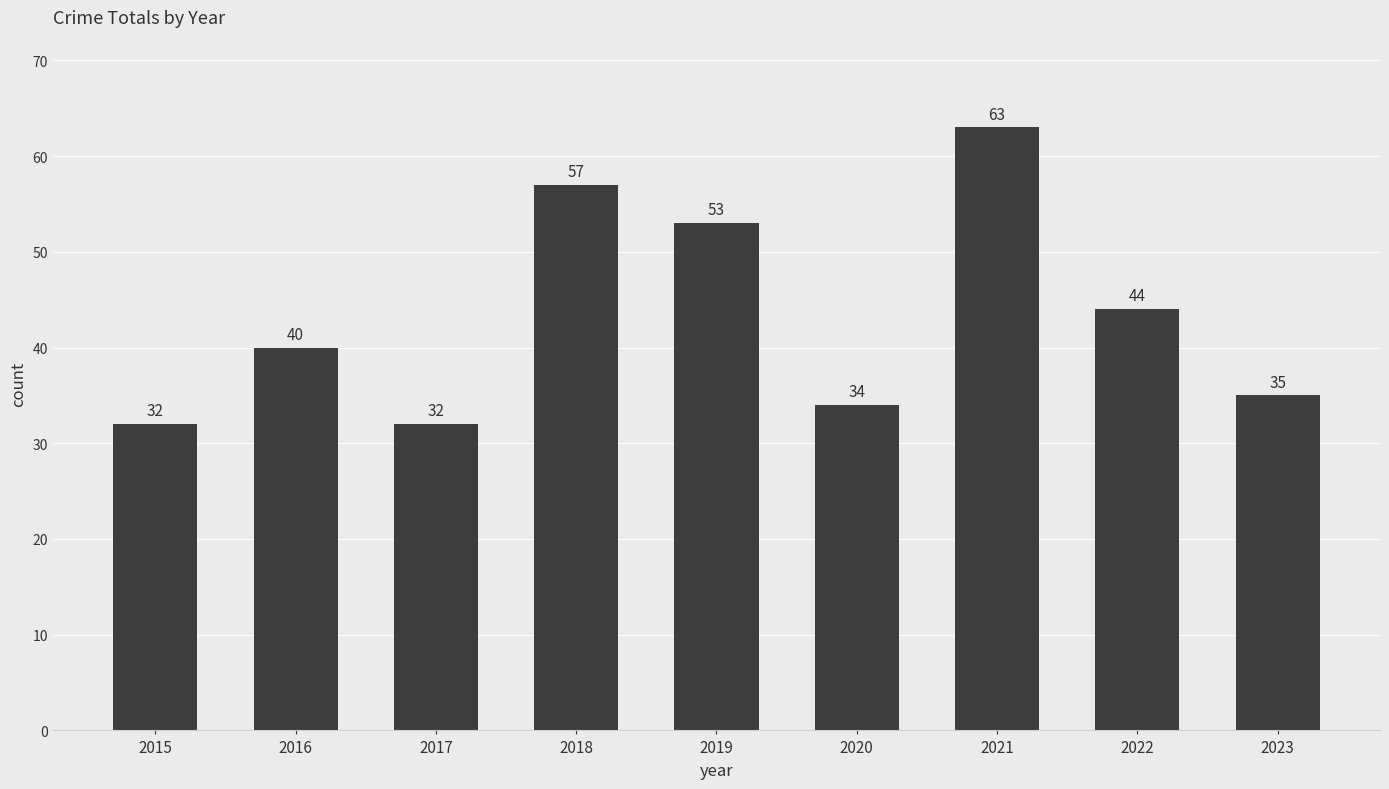

At which label is the value closest to 47?

2022